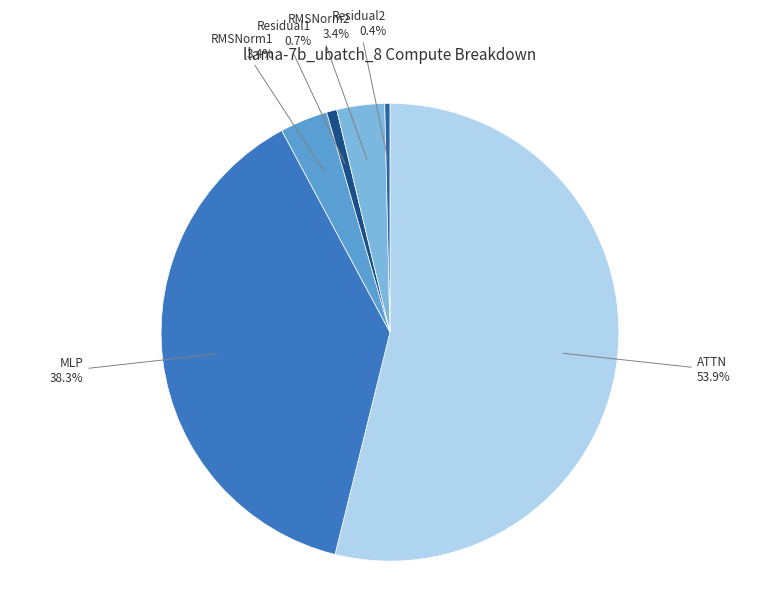

Count the number of slices in the pie.

6